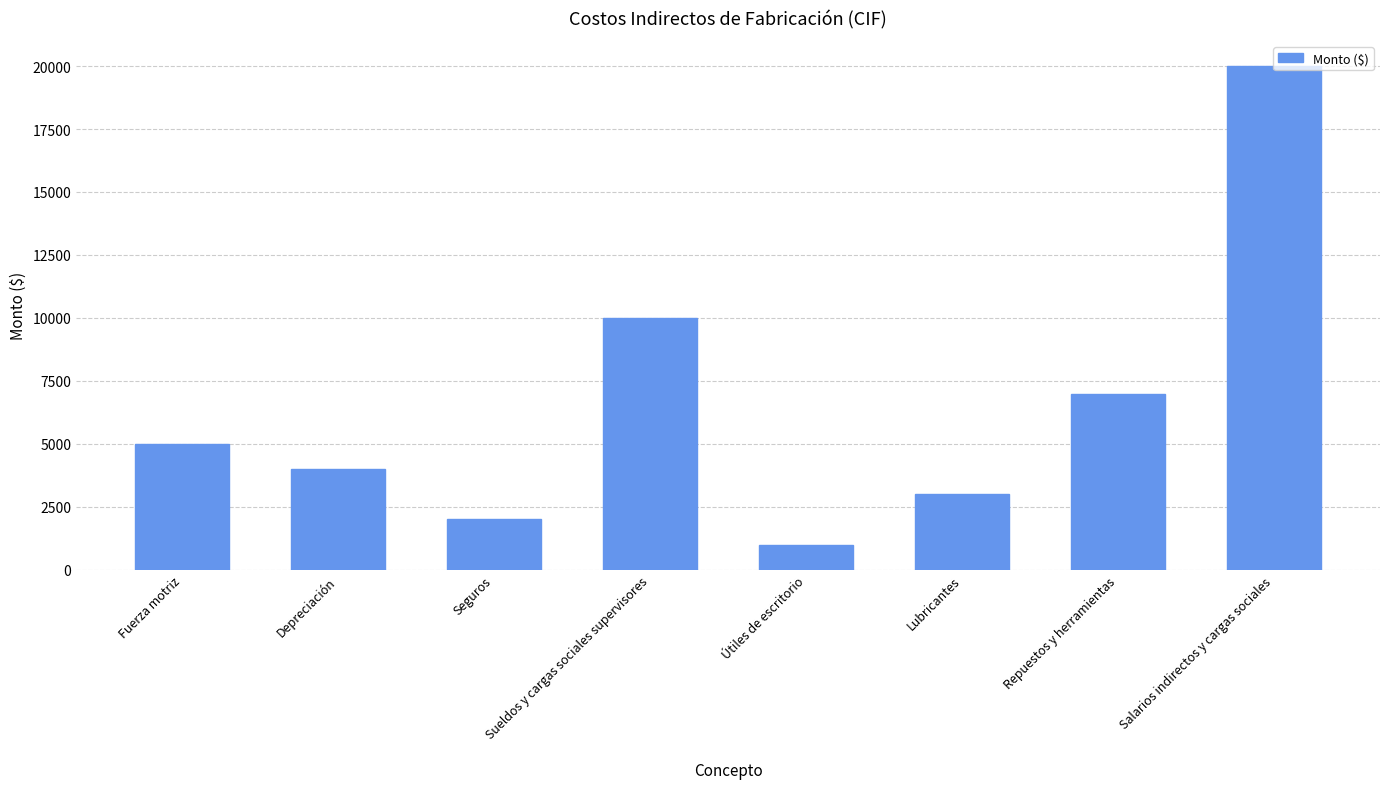

How many bars are there in total?

8